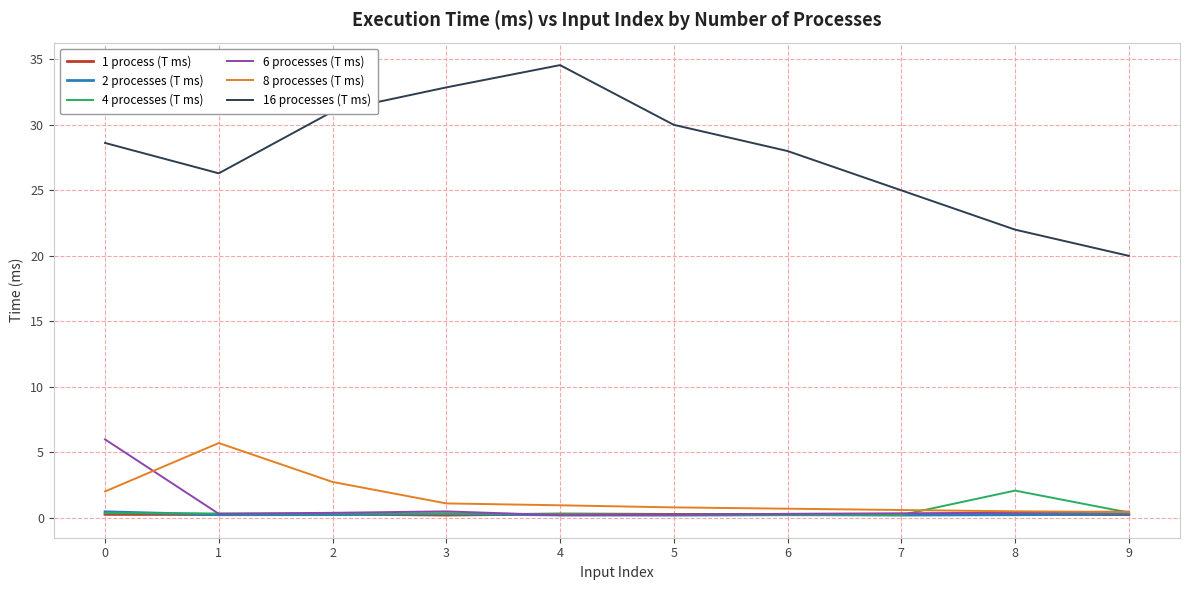

What is the difference between the second highest and second lowest values in the 4 processes (T ms) series?

0.2